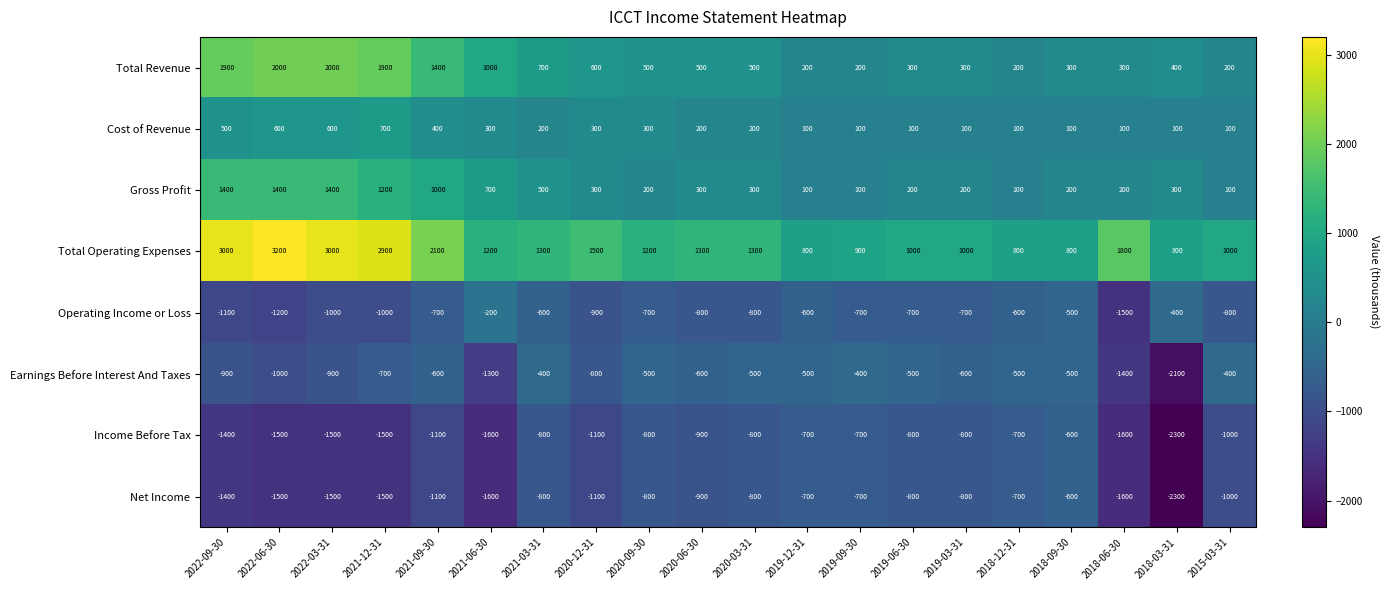

What is the spread (max minus min) of values at 2018-12-31?

1500